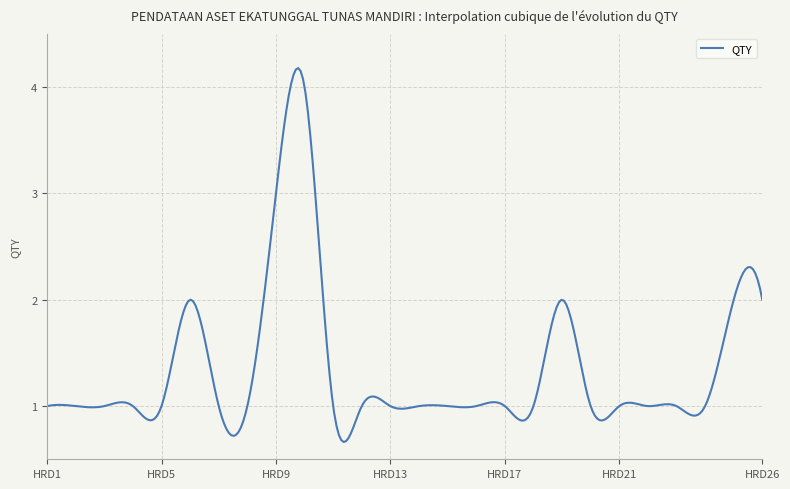

What is the greatest value displayed?

4.2